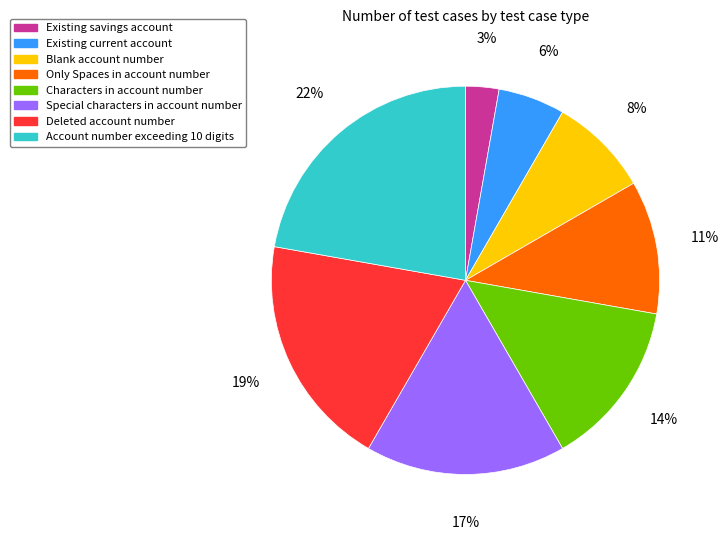

Is Characters in account number the majority of the pie?

No